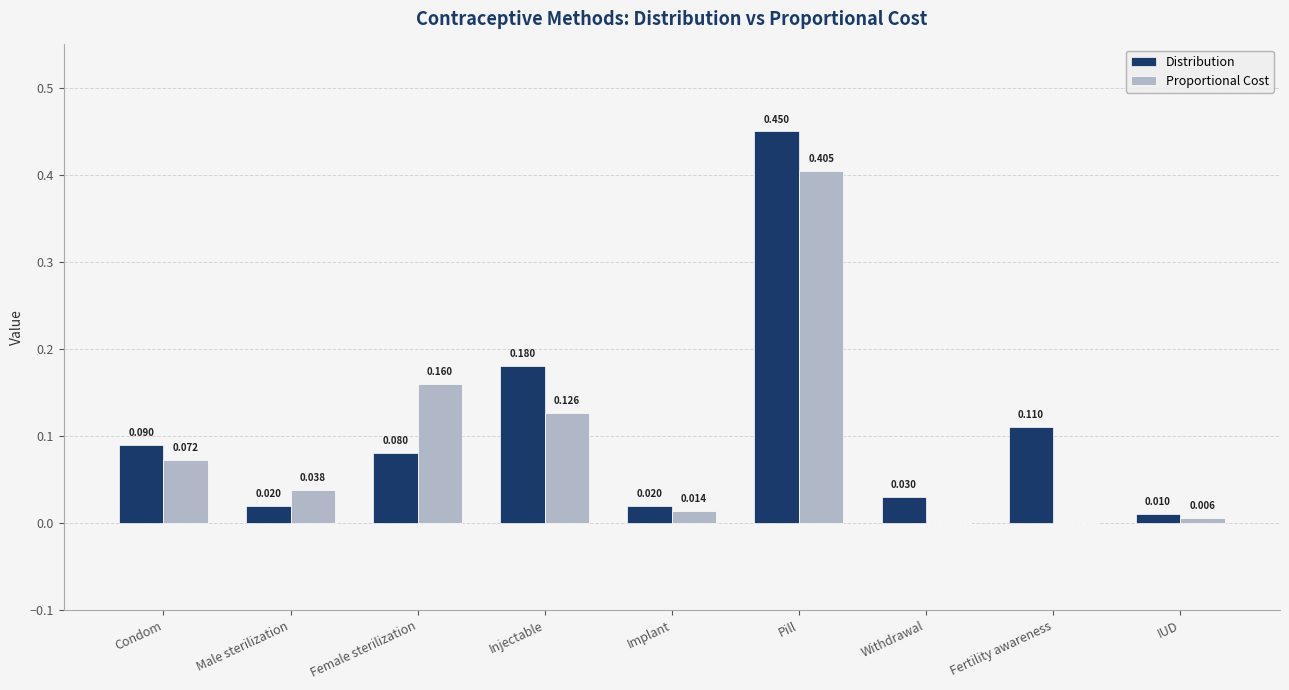

Count the number of data series in this chart.

2